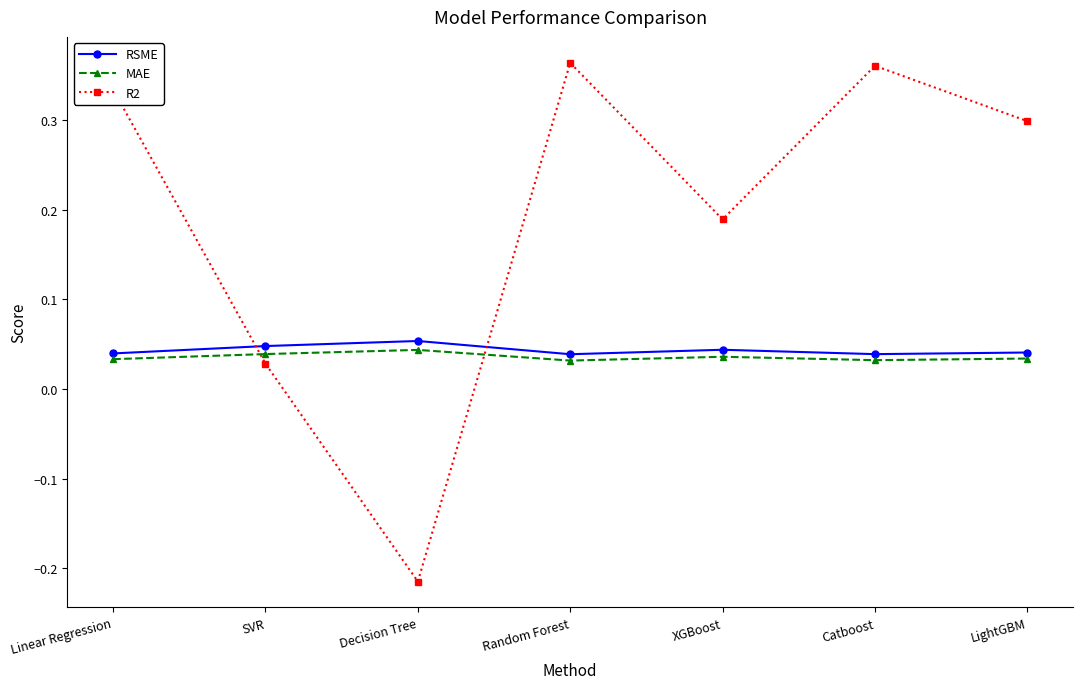

What is the sum of all R2 values?

1.4